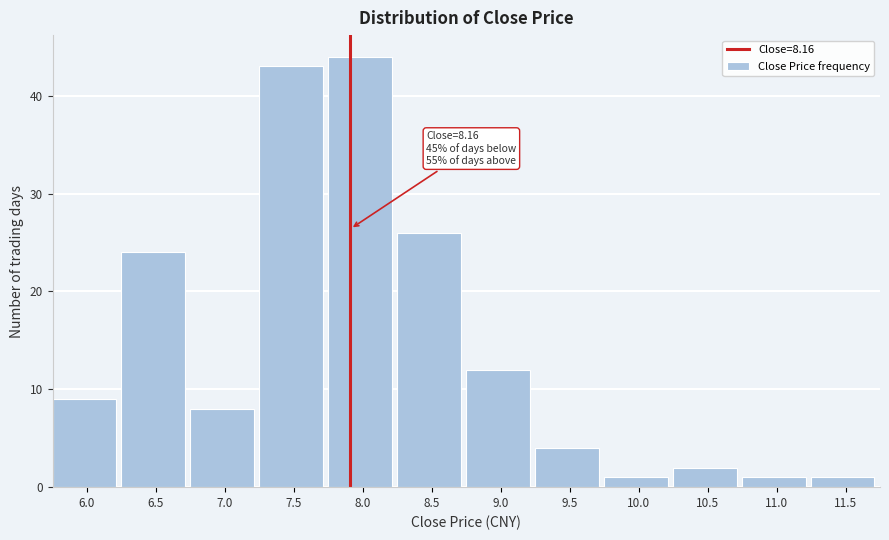

Reading left to right, what are all the values shown in this chart?

6.0=9	6.5=24	7.0=8	7.5=43	8.0=44	8.5=26	9.0=12	9.5=4	10.0=1	10.5=2	11.0=1	11.5=1